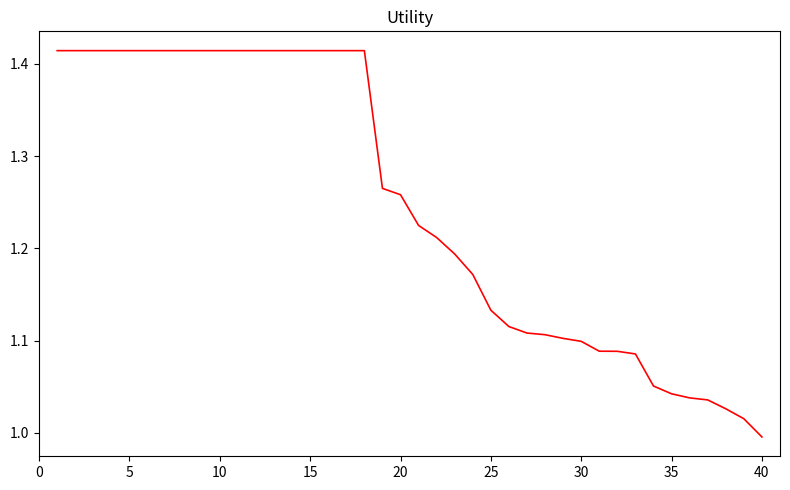

Is this an area chart (filled region under the line)?

No